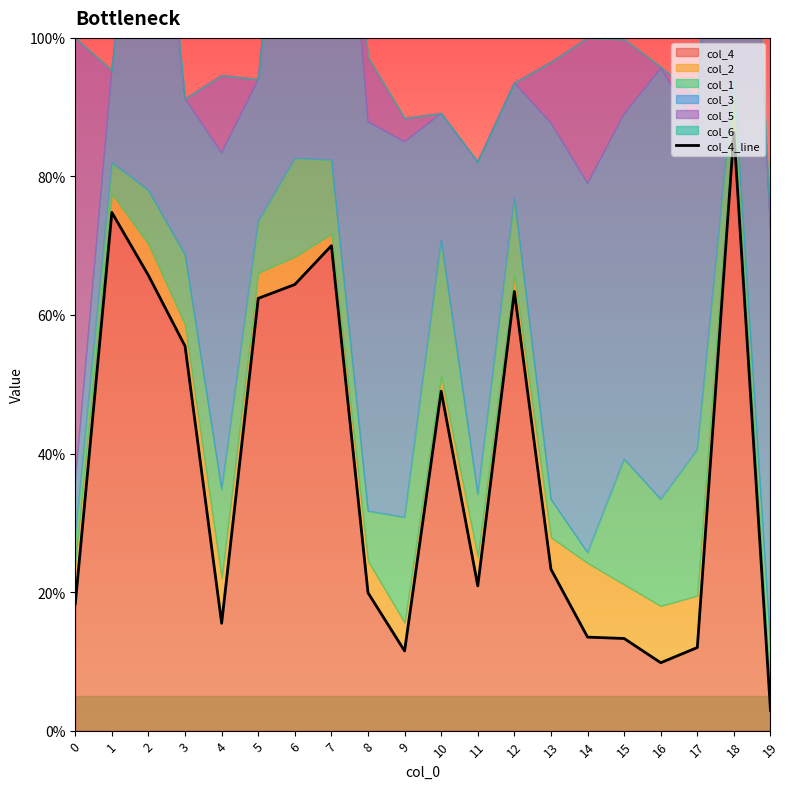

The chart shows a value of 0.4 at 18. True or false?

False